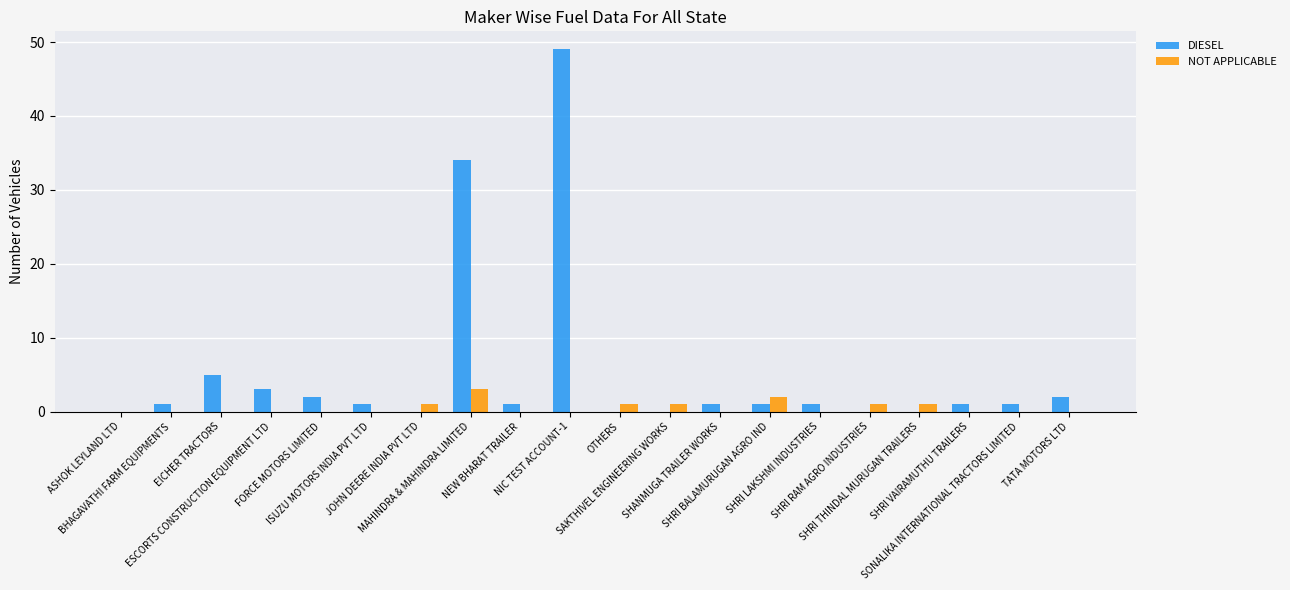

What is the highest value of the DIESEL series?

49